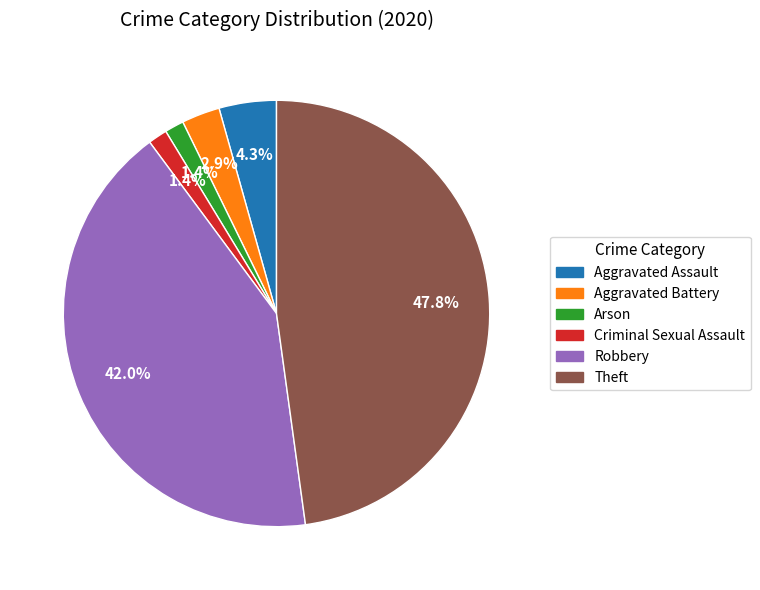

What percentage is the Robbery slice, to the nearest percent?

42%